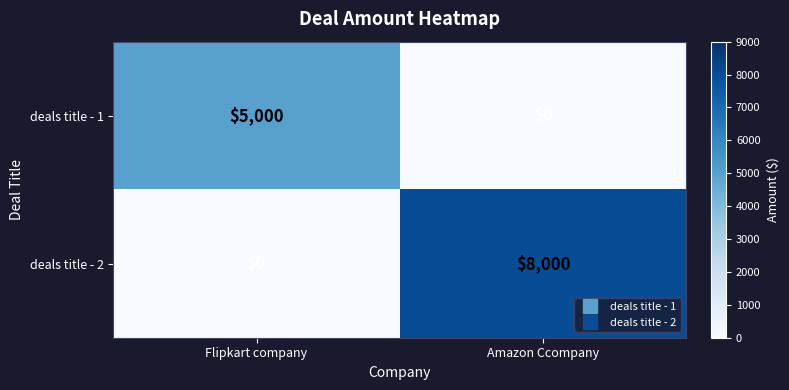

Is the value of deals title - 2 at Amazon Ccompany greater than the value of deals title - 1 at Flipkart company?

Yes